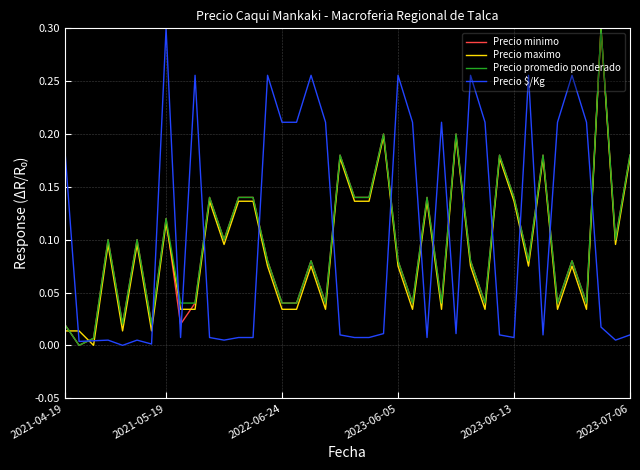

True or false: Precio $/Kg and Precio maximo intersect in this chart.

True